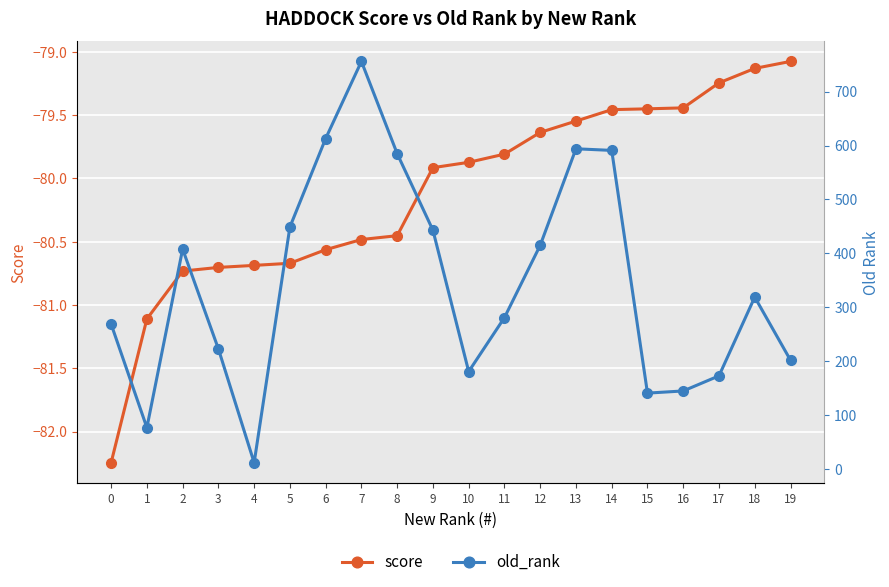

Which has a higher value, 1 or 4?

4